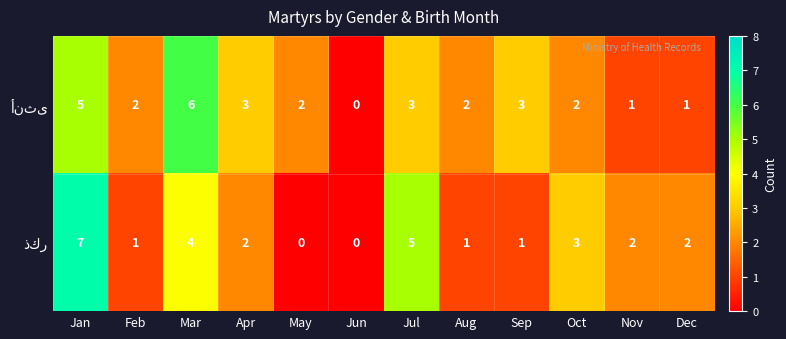

What is the greatest value displayed?

7